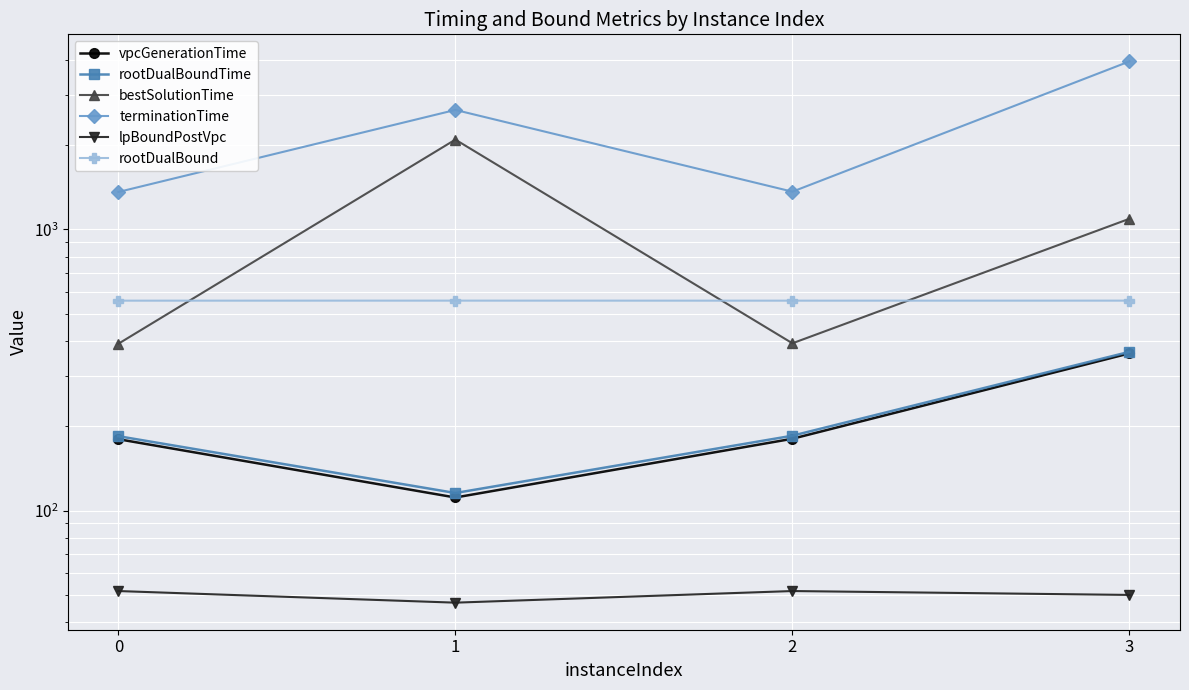

In lpBoundPostVpc, how many points are higher than both neighbors (excluding endpoints)?

1